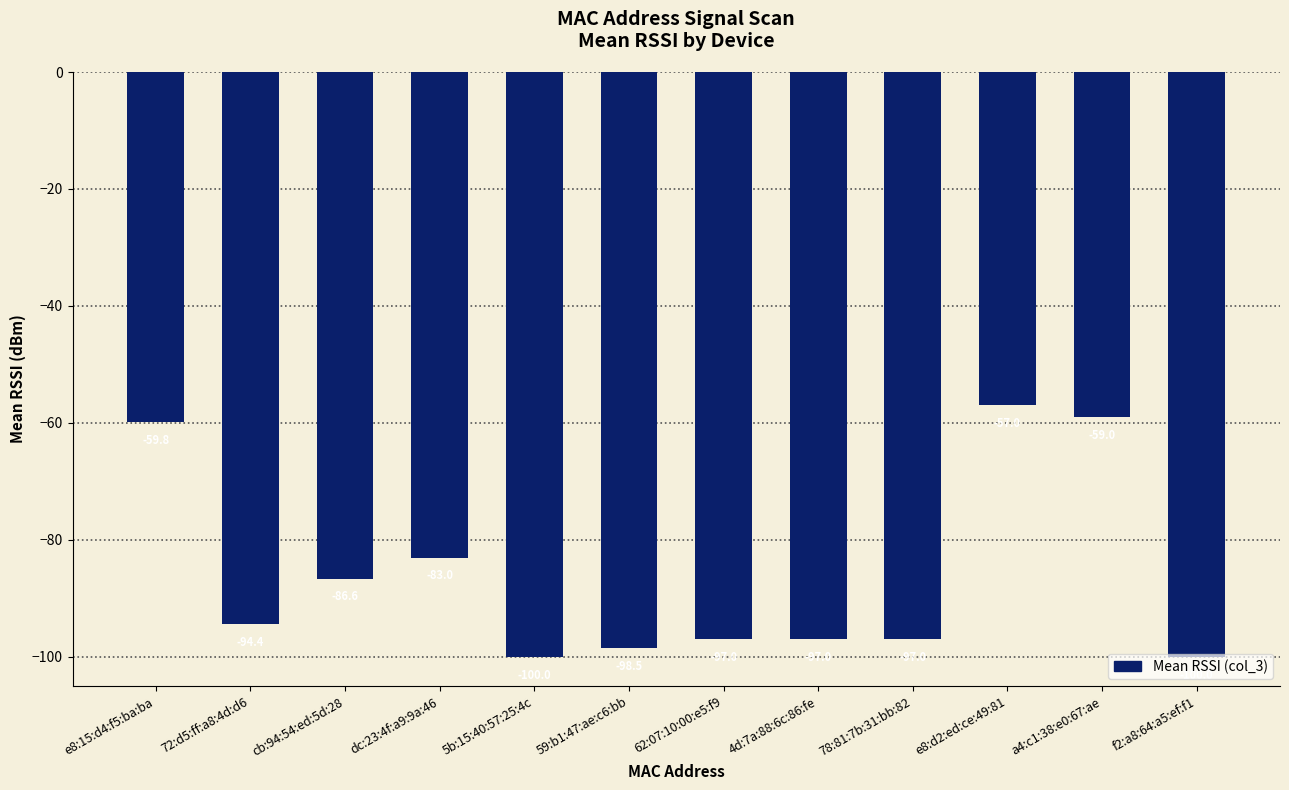

What is the average value?

-85.8